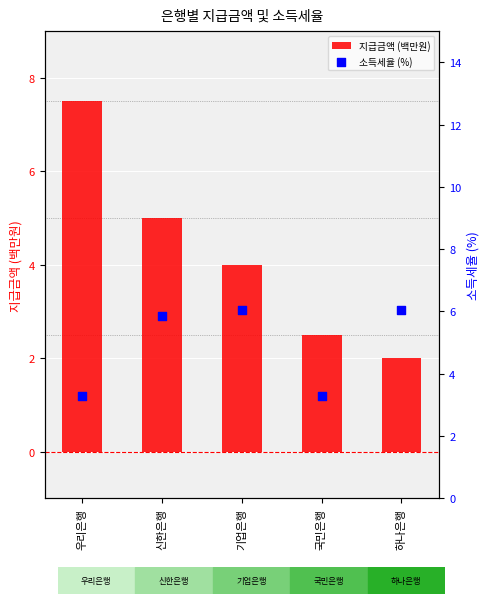

At how many categories does at least one series exceed 2?

5